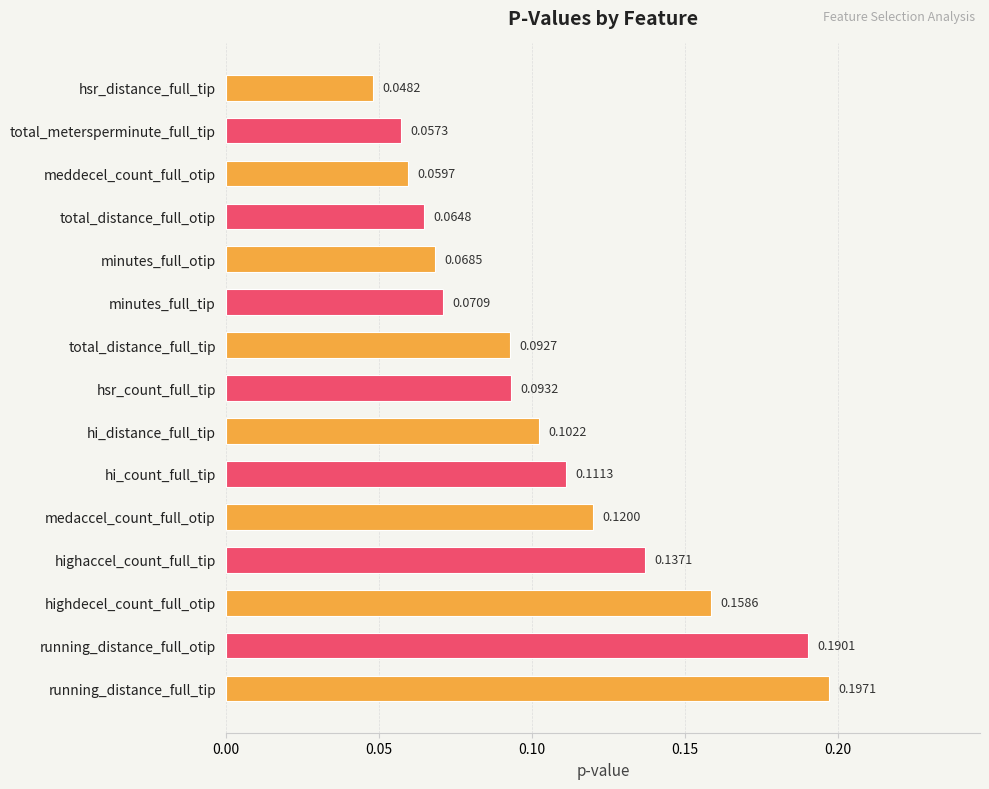

What is the change in value from total_distance_full_otip to highaccel_count_full_tip?

+0.1